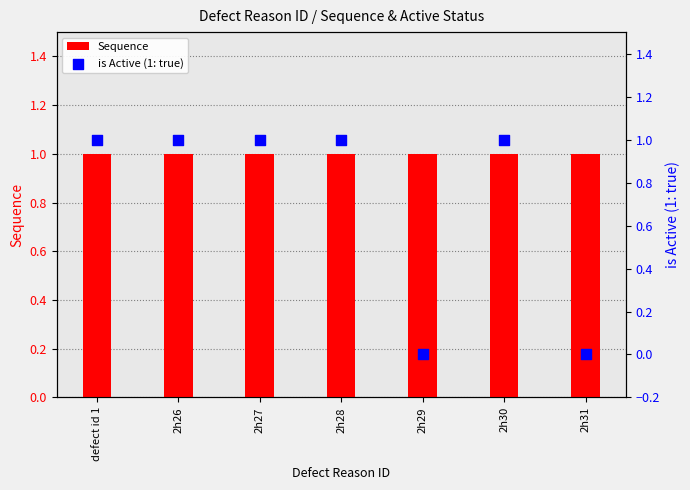

Which series reaches the minimum Y coordinate?

is Active (1: true)